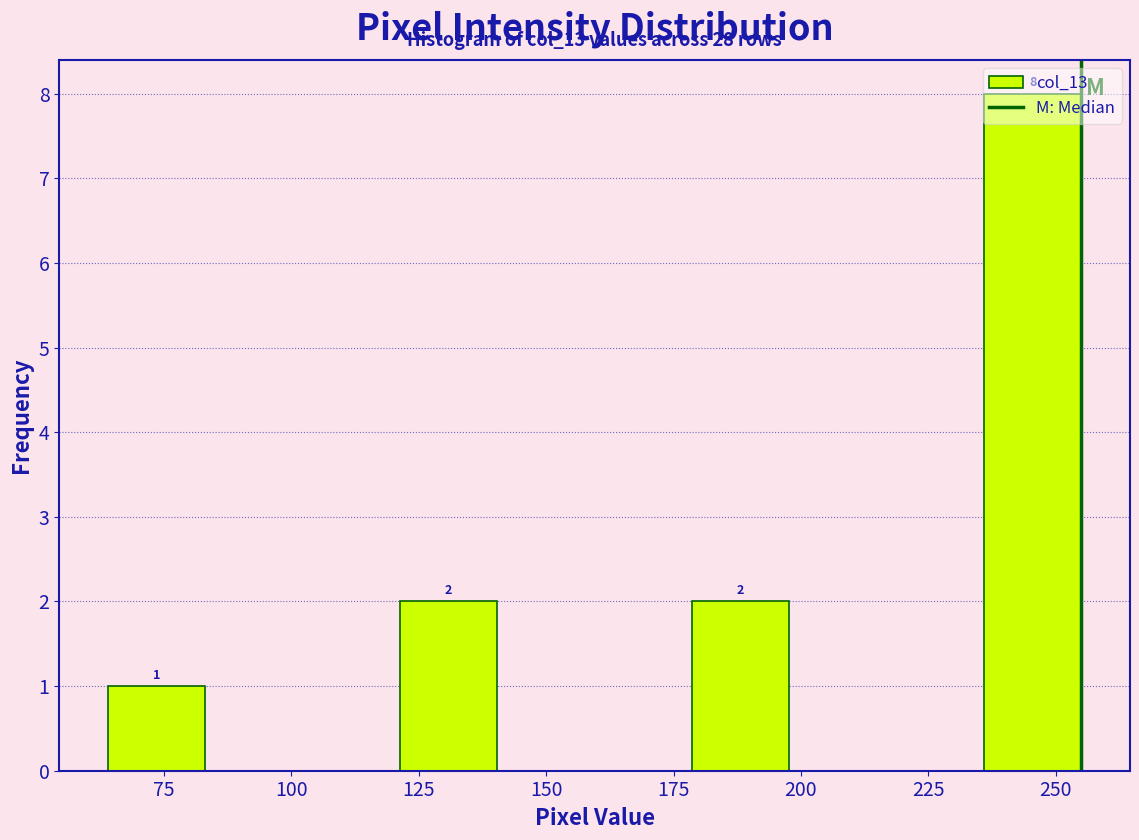

Around what value on the x-axis is the tallest bar? Give the approximate position of its centre, as read against the axis.

245